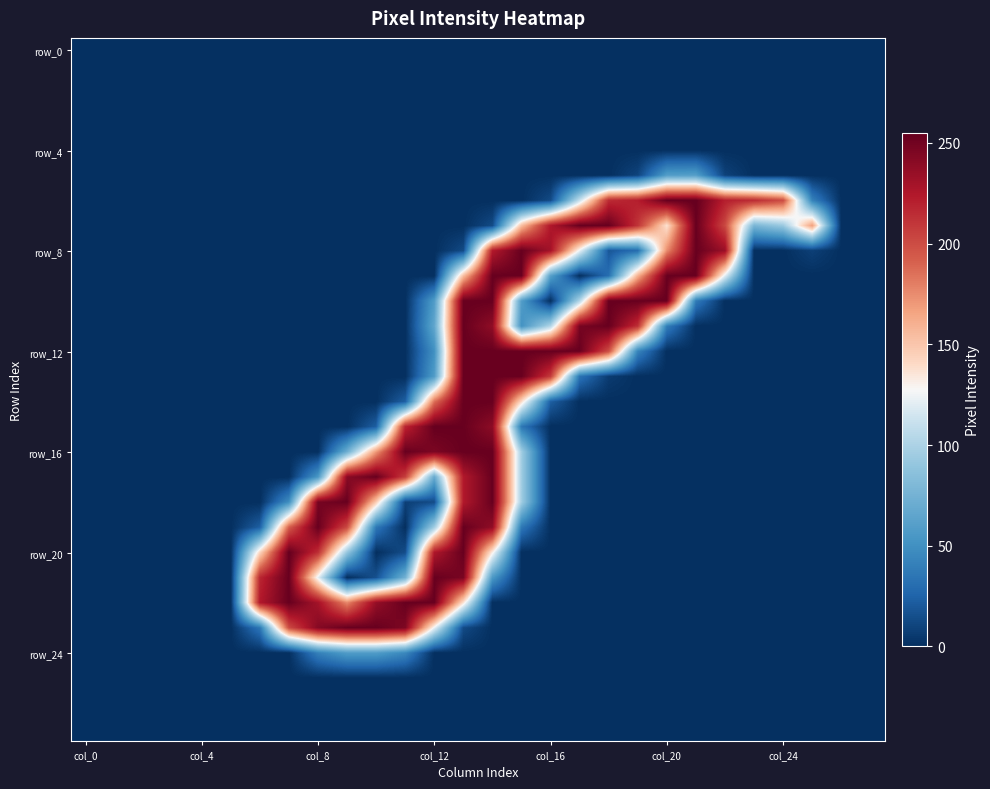

How many distinct data groups are displayed?

28